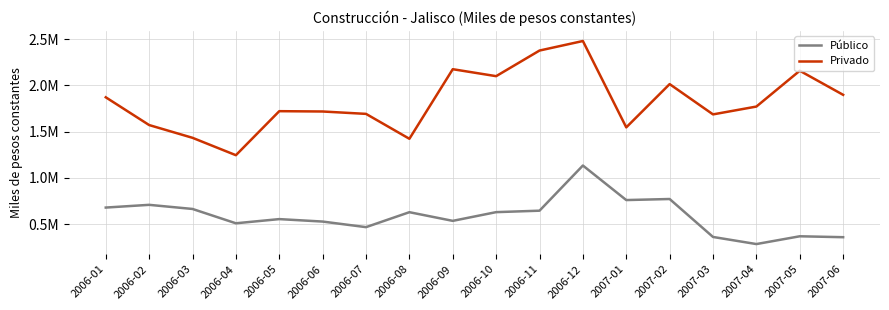

At which label does Privado first exceed 1771304?

2006-01